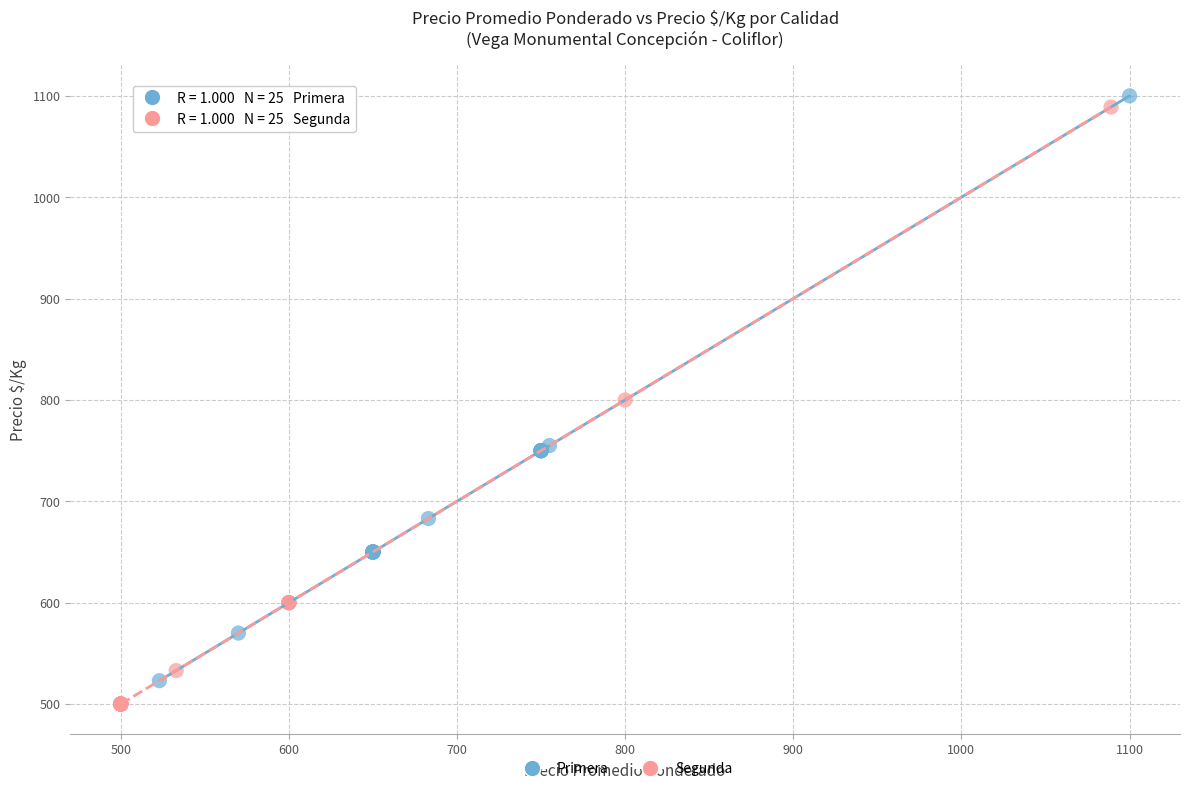

What are all the series names shown in the legend?

Primera, Segunda